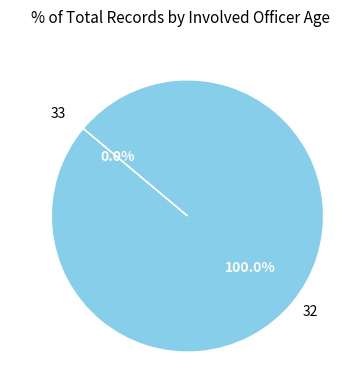

What is the largest slice in the pie chart?

32